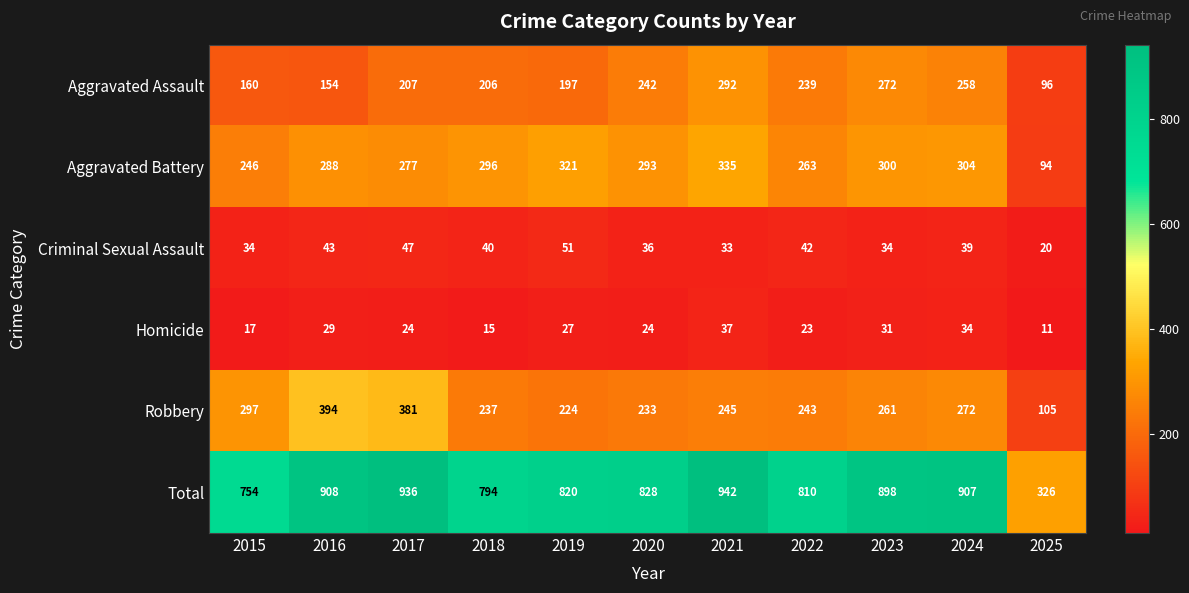

At which category does the chart reach its peak across all series?

2021